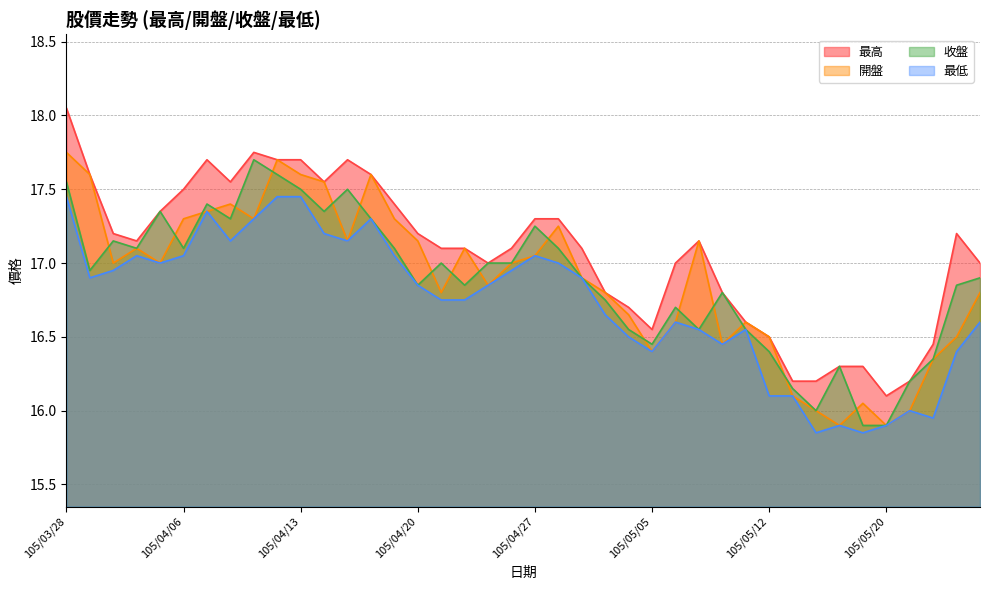

True or false: 最高 has a value of 9.6 at 105/05/10.

False